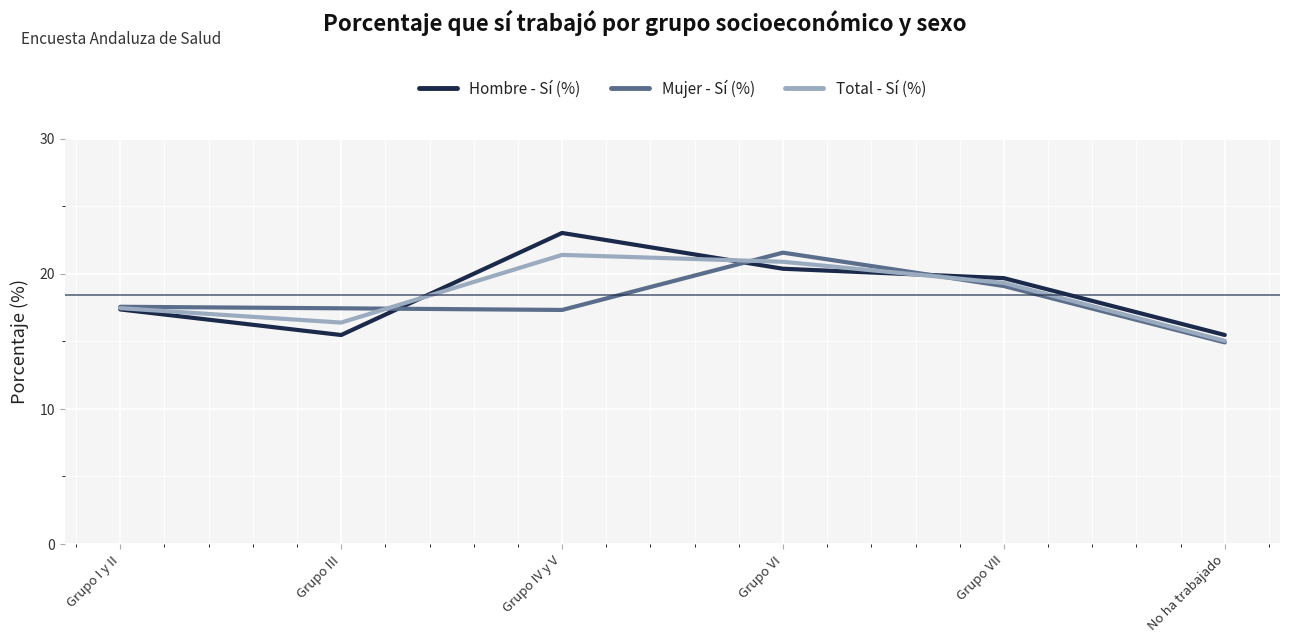

List the series in order of their overall mean, highest first.

Hombre - Sí (%), Total - Sí (%), Mujer - Sí (%)